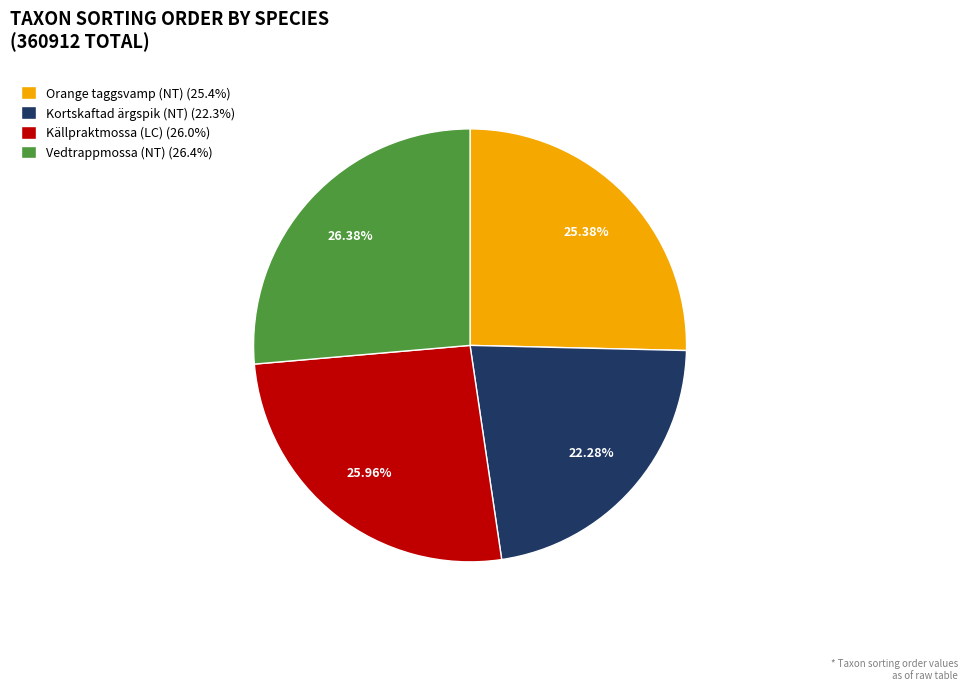

True or false: Kortskaftad ärgspik (NT) accounts for 14% of the total.

False